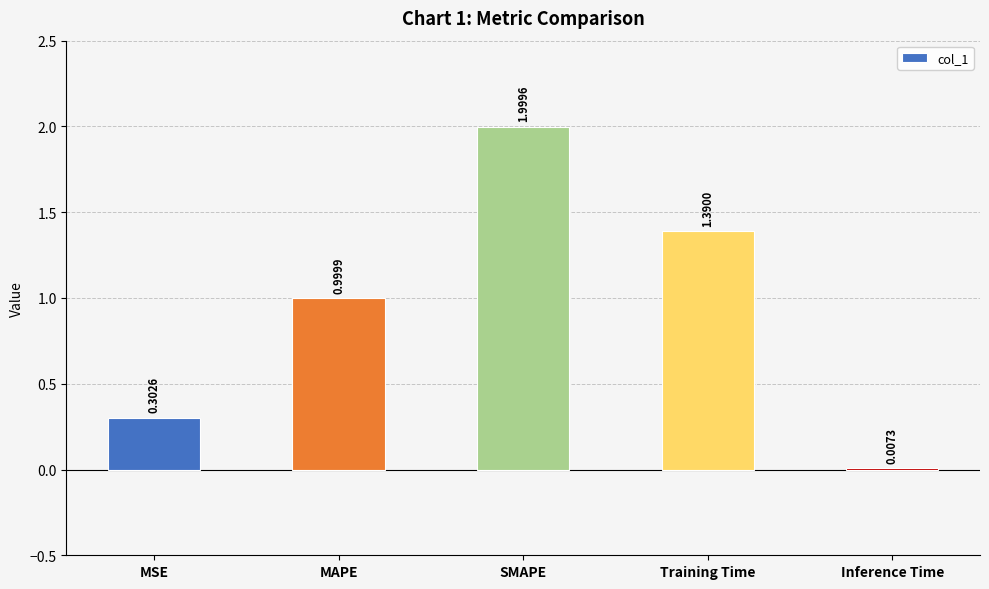

What is the sum of the values at MAPE and Inference Time?

1.0